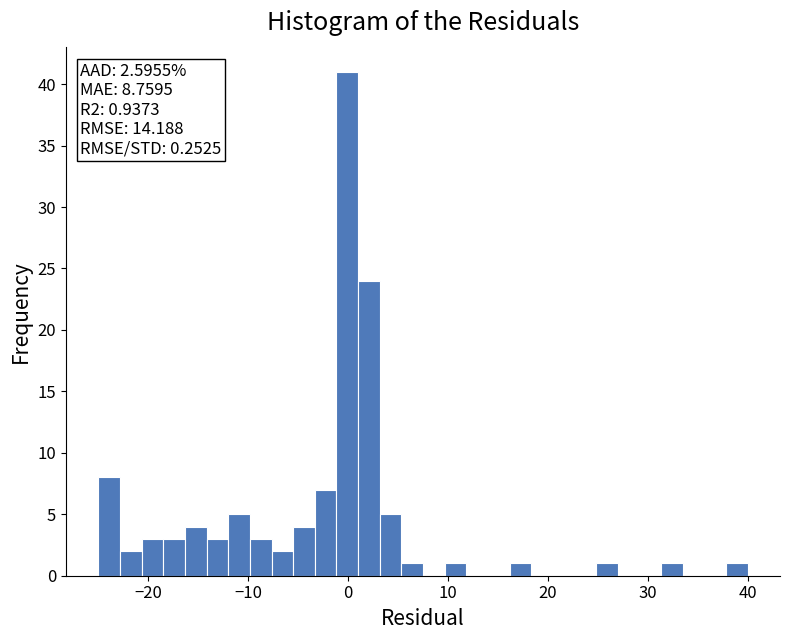

Around what value on the x-axis is the tallest bar? Give the approximate position of its centre, as read against the axis.

0